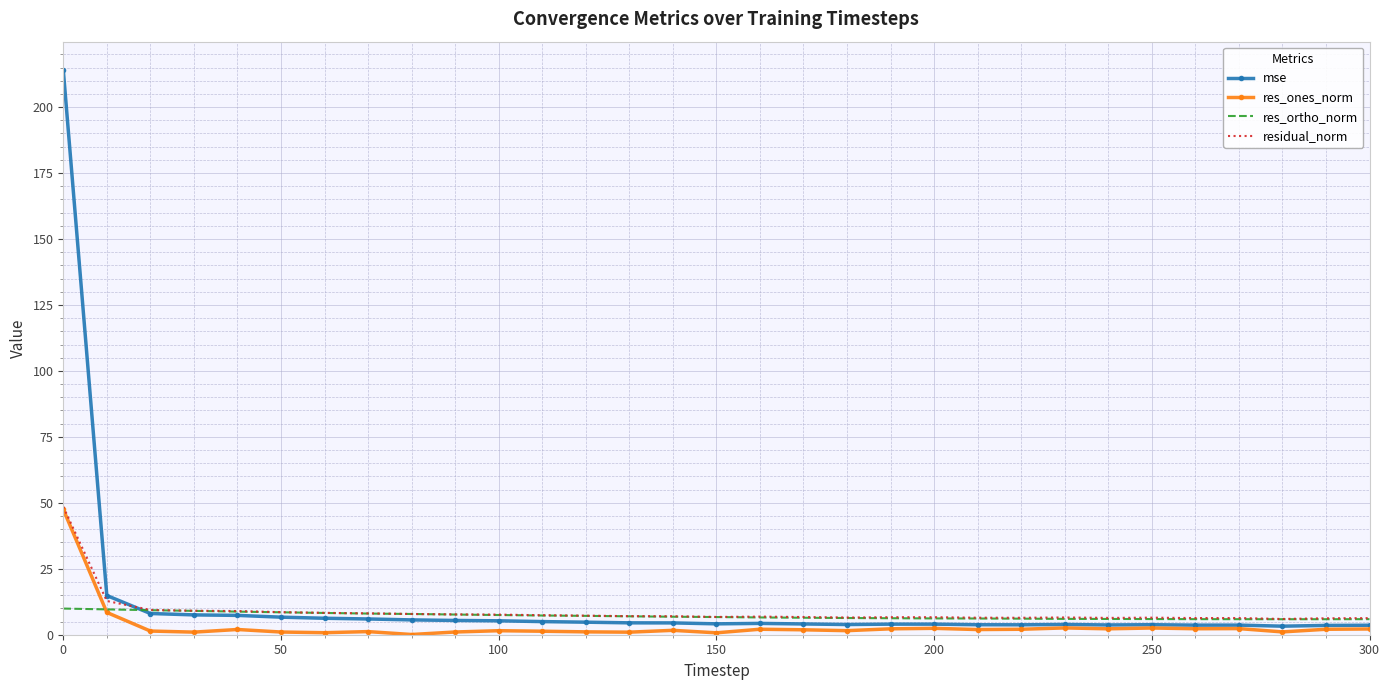

What is the lowest value of the res_ortho_norm series?

5.9